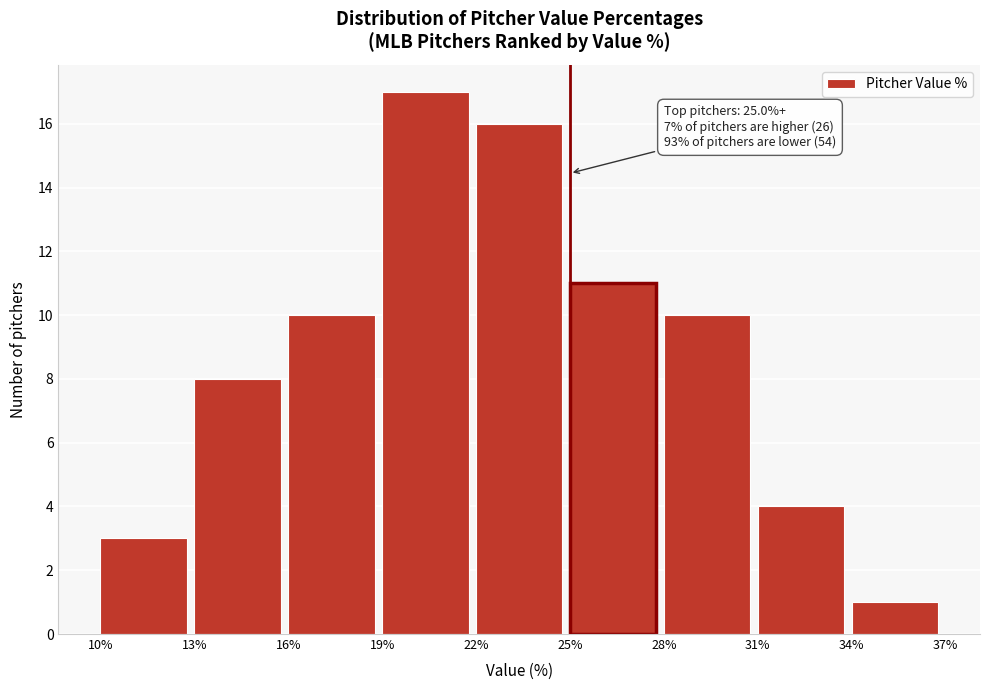

Which range on the x-axis has the tallest bar?

19% to 22%